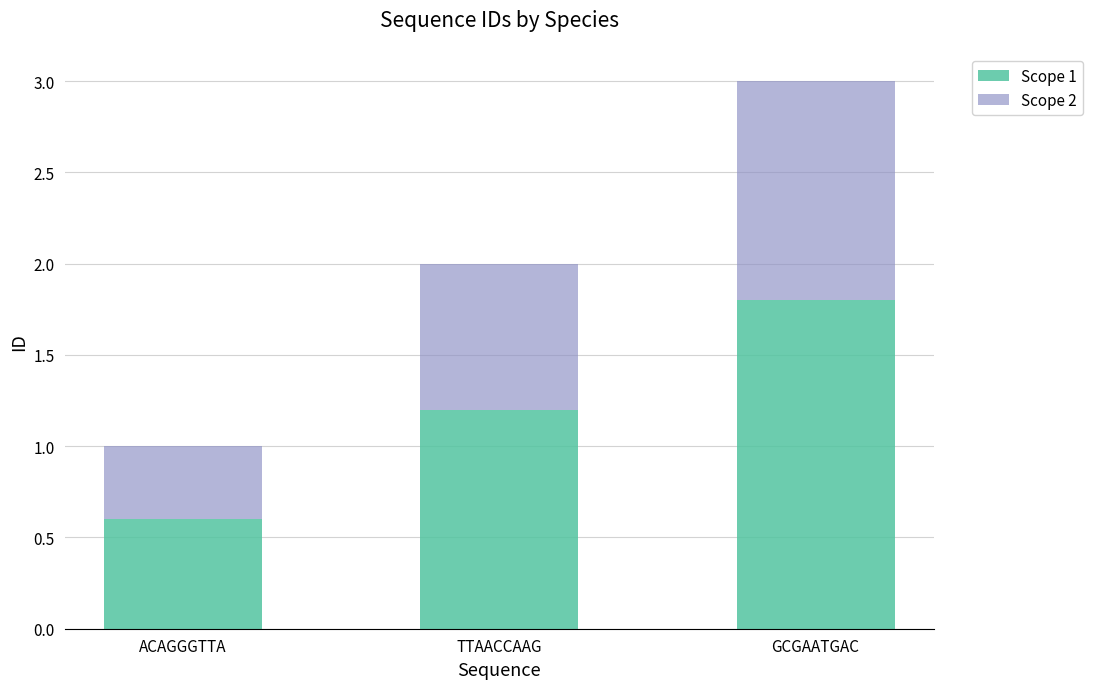

Is it true that Scope 1 equals 0.8 at TTAACCAAG?

False